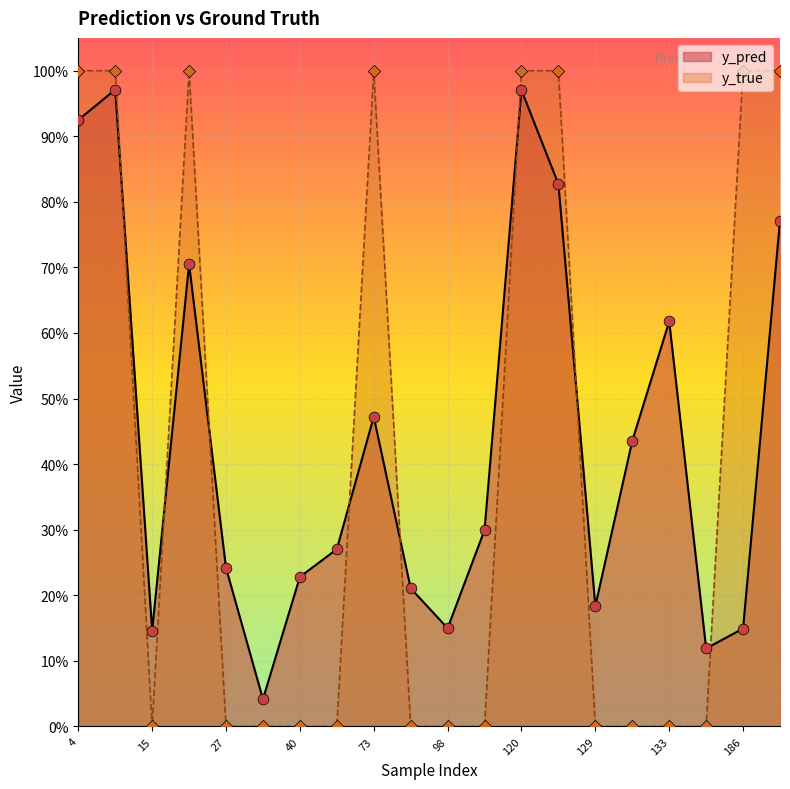

Which series has the widest spread of Y values?

y_true